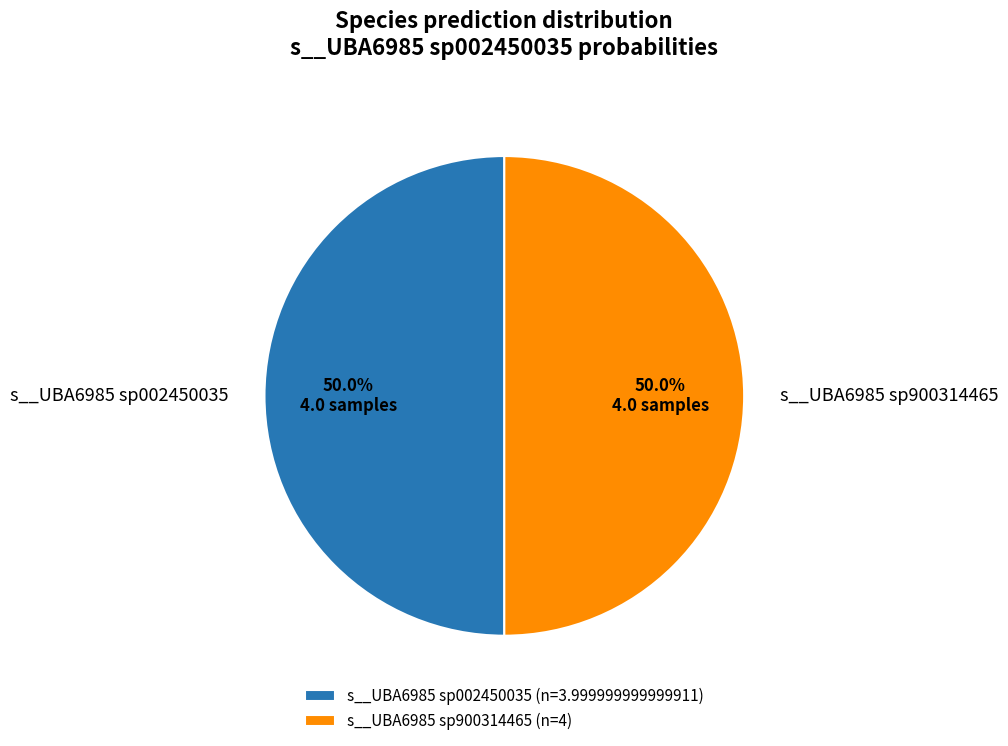

How many segments does this pie chart have?

2